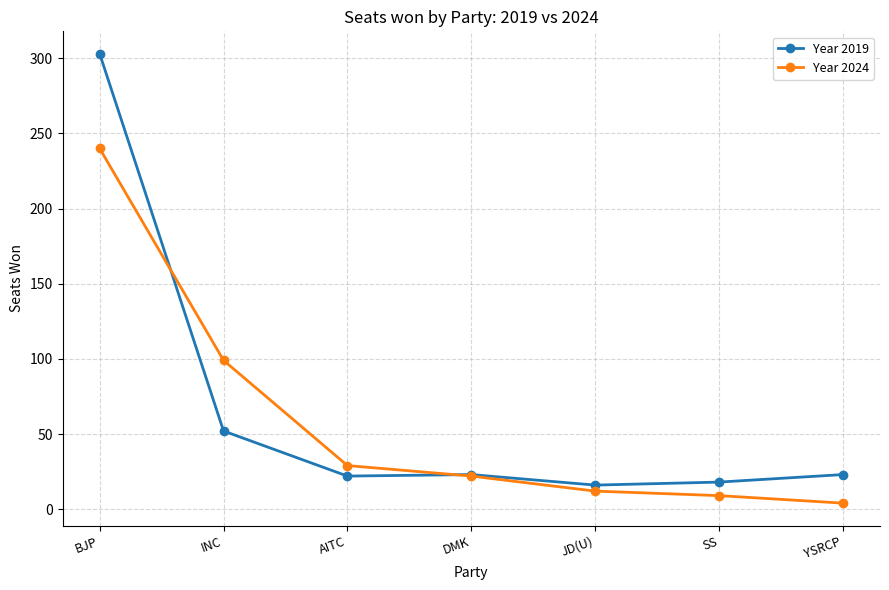

How many values in the Year 2024 series are below 22?

3